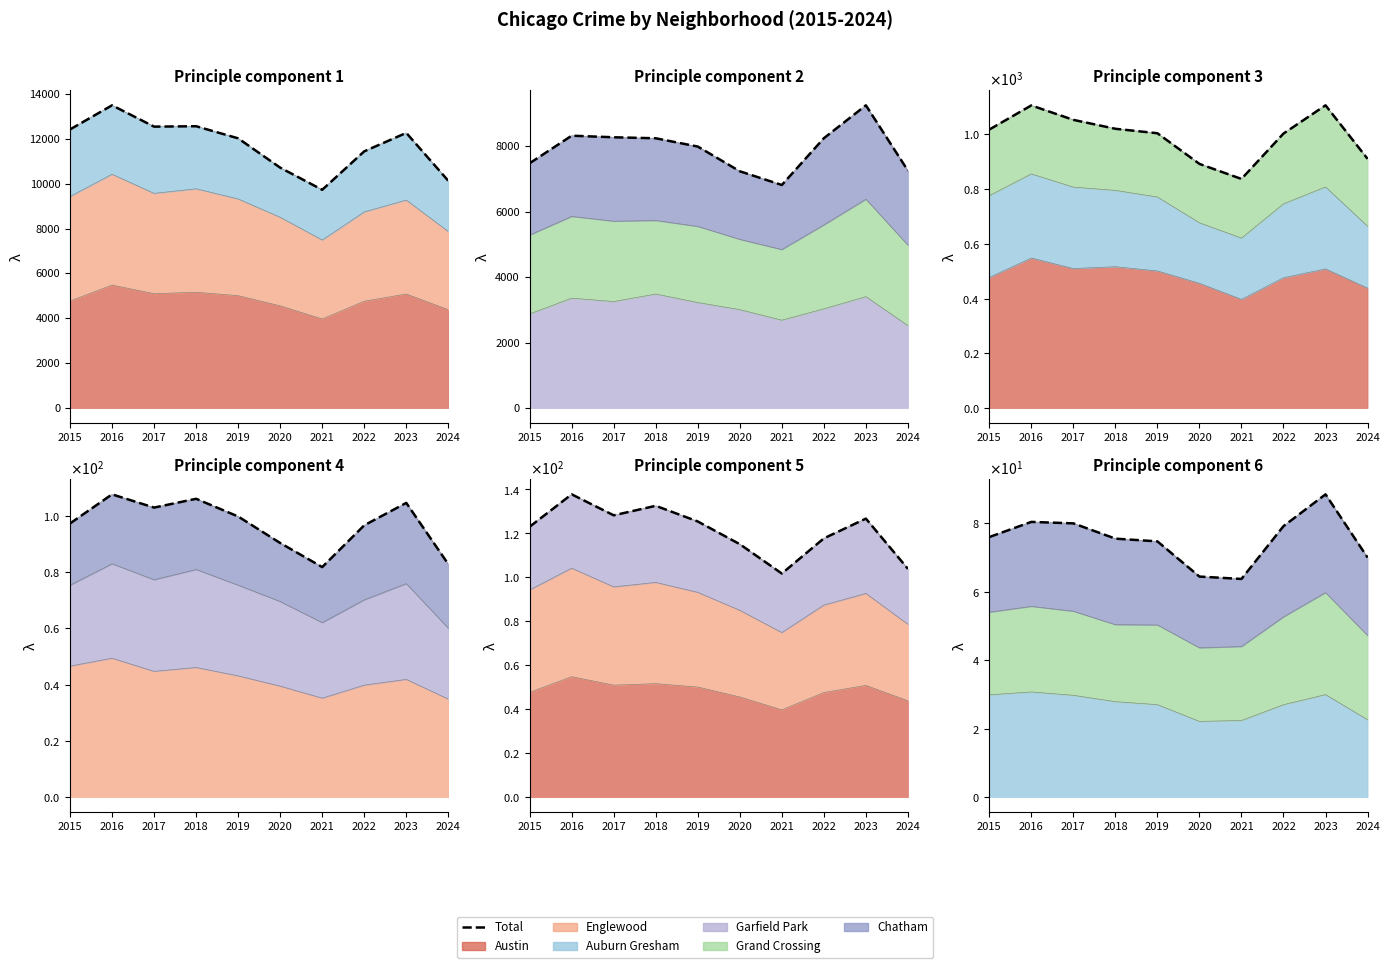

Which label corresponds to the smallest value in the chart?

2021